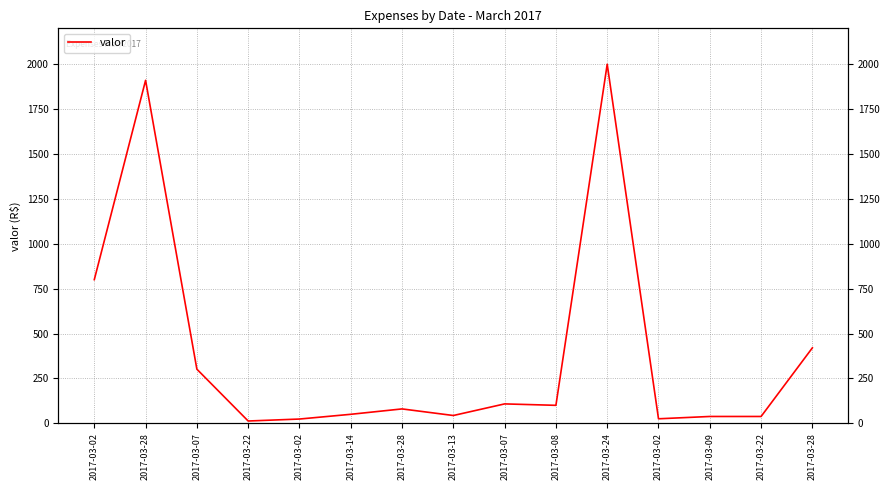

How many lines are shown in the chart?

1